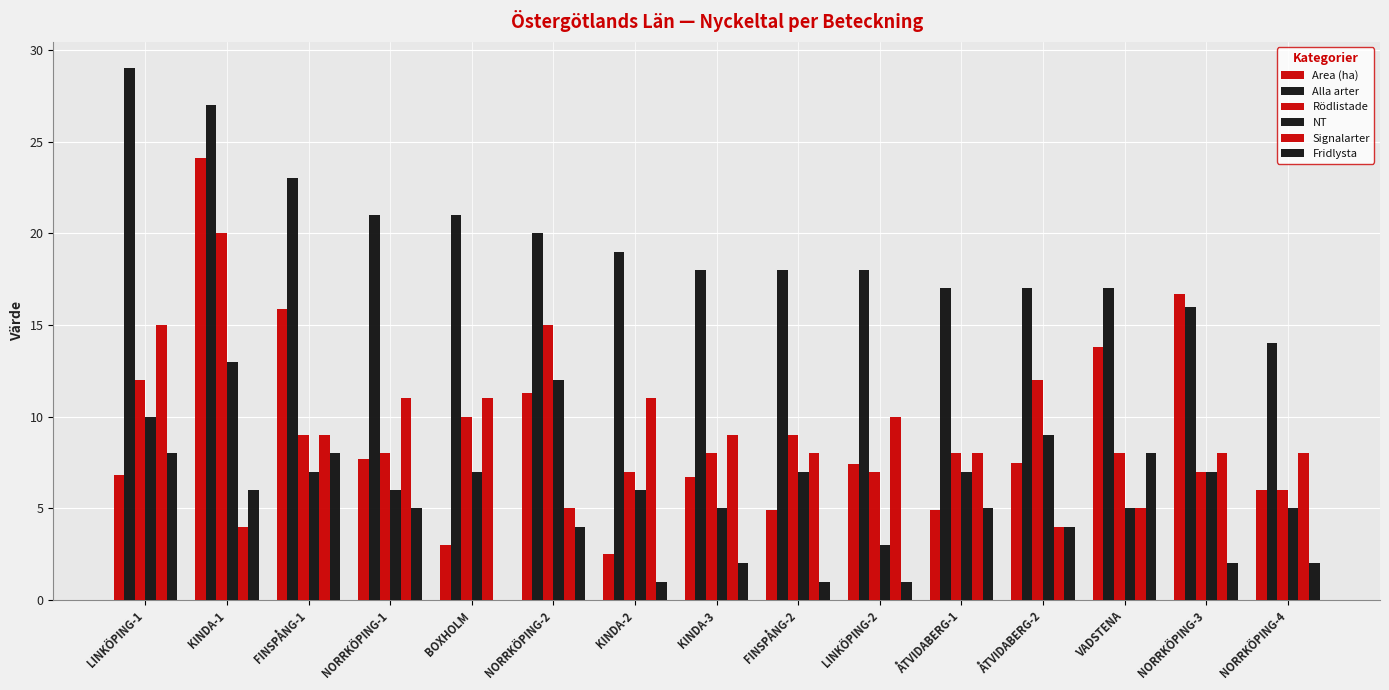

How many categories are shown in the chart?

15